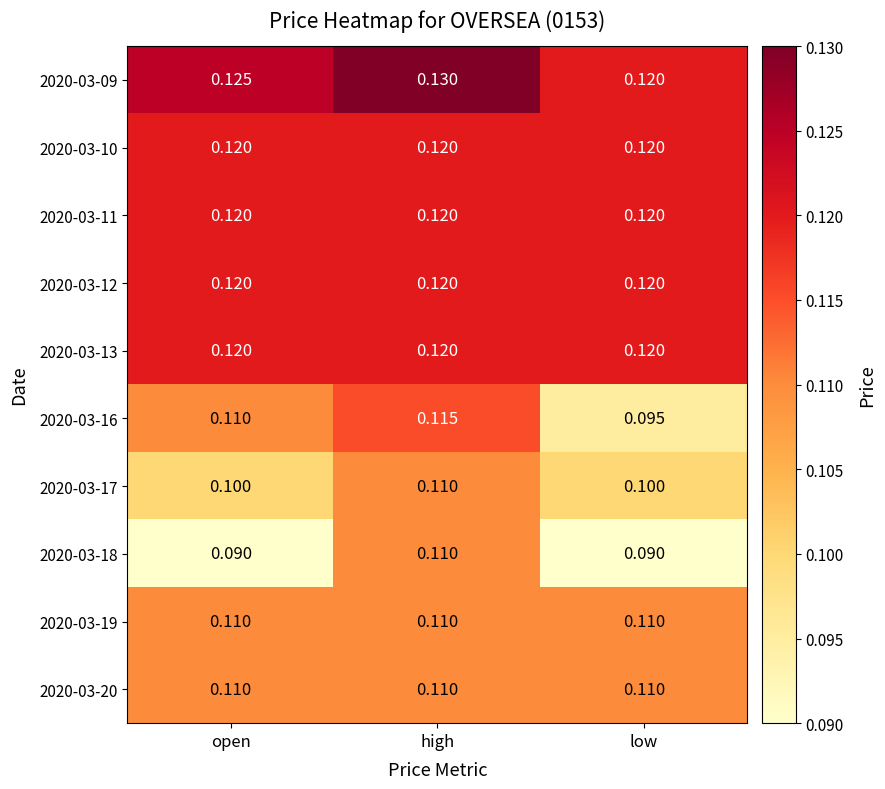

Count the number of data series in this chart.

10